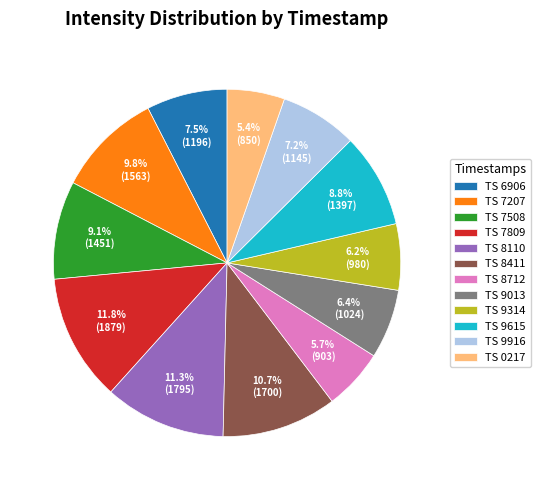

Is the sum of TS 9013 and TS 8110 greater than half?

No